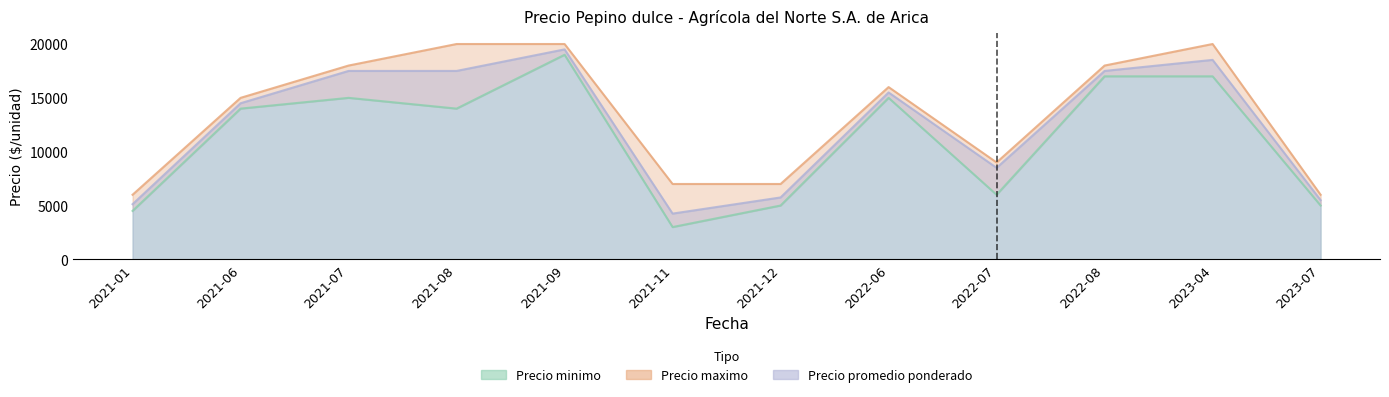

Which label corresponds to the smallest value in the chart?

2021-11